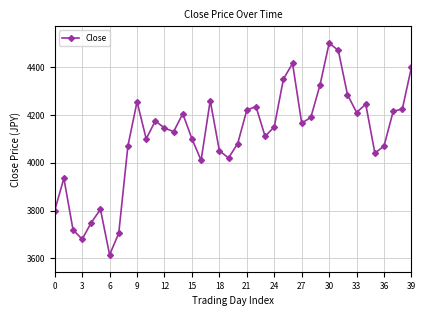

How many lines are shown in the chart?

1